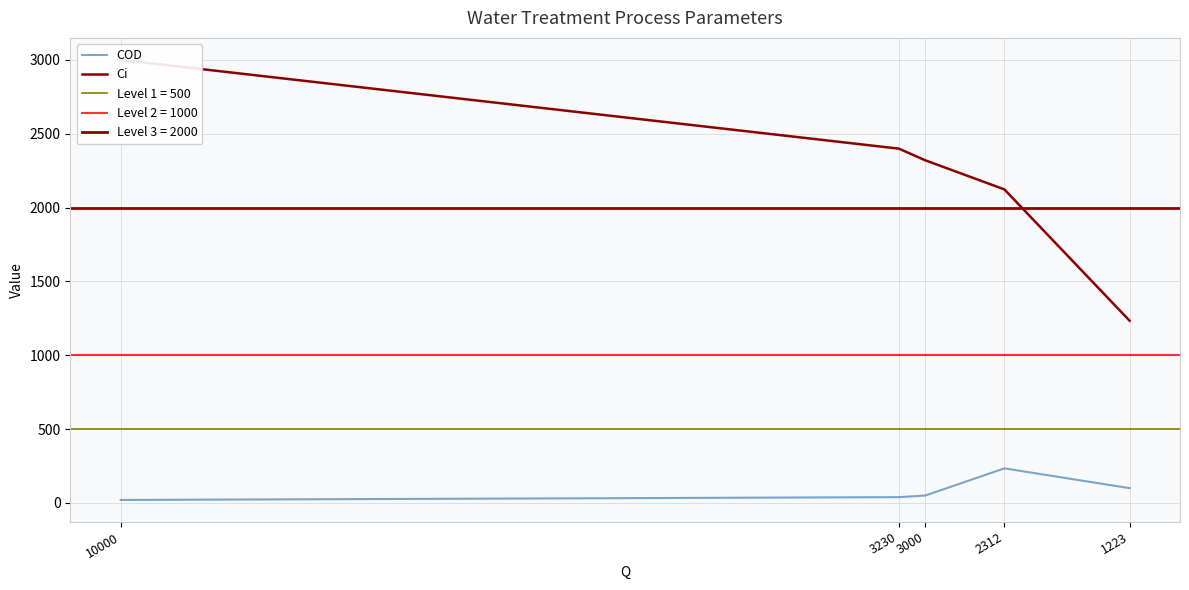

Which series has the widest spread of values?

Ci